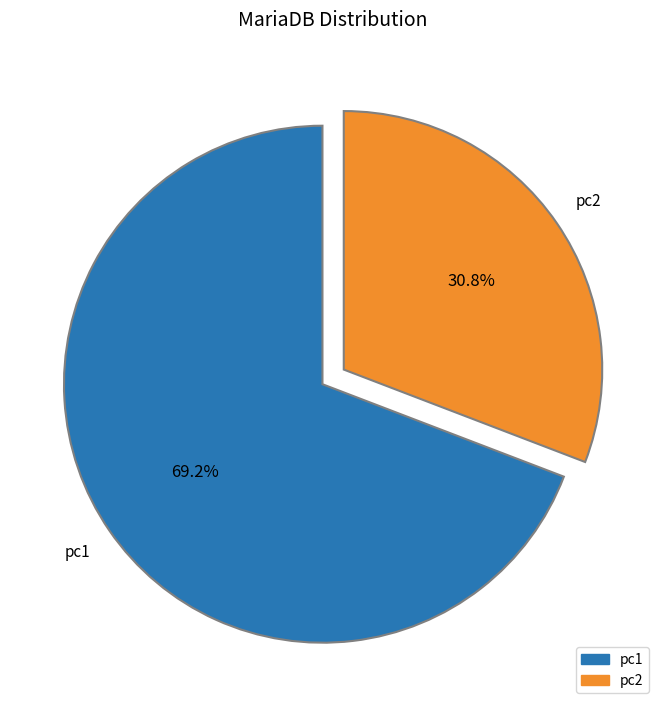

Does any single category account for the majority?

Yes